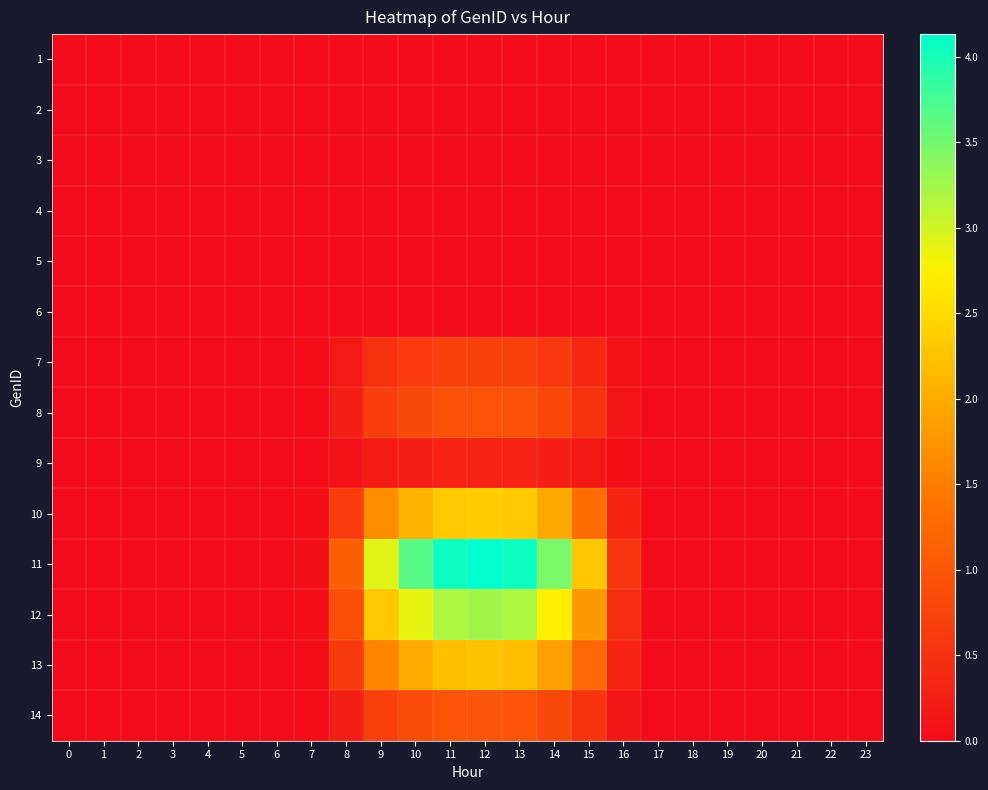

How many categories are shown in the chart?

24